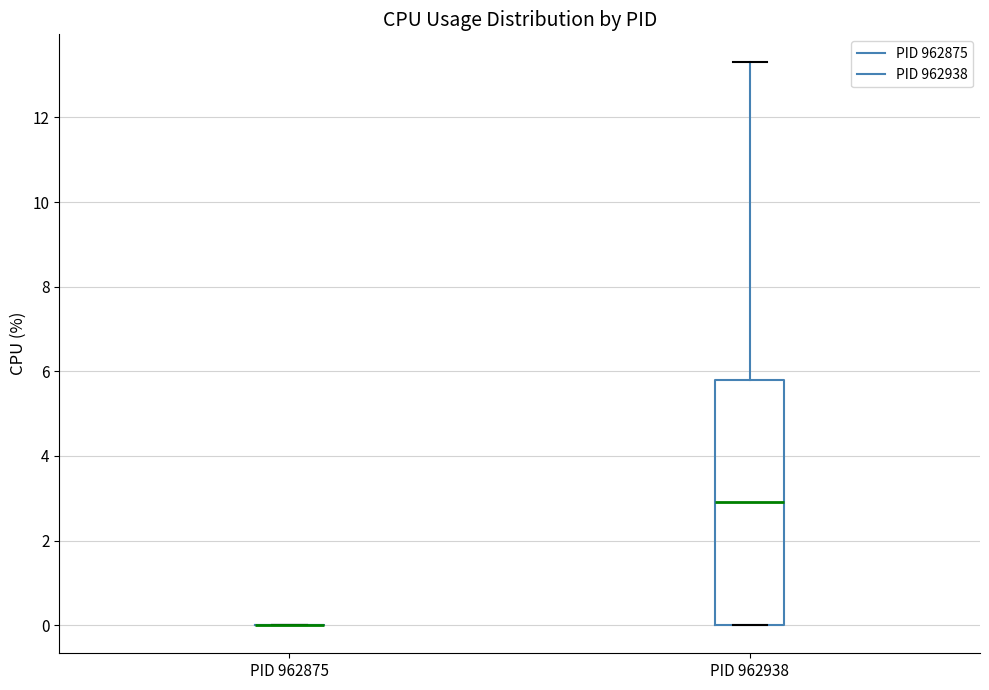

Reading left to right, transcribe this box plot: for each box, give where its median line is, the range the box spans, and where its two whiskers end, as read against the y-axis. The values are not printed on the chart, so give them approximately, as read against the axis.

PID 962875: box collapsed to a line at 0.0, whiskers 0.0 to 0.0
PID 962938: median 3.0, box 0.0 to 5.8, whiskers 0.0 to 13.4